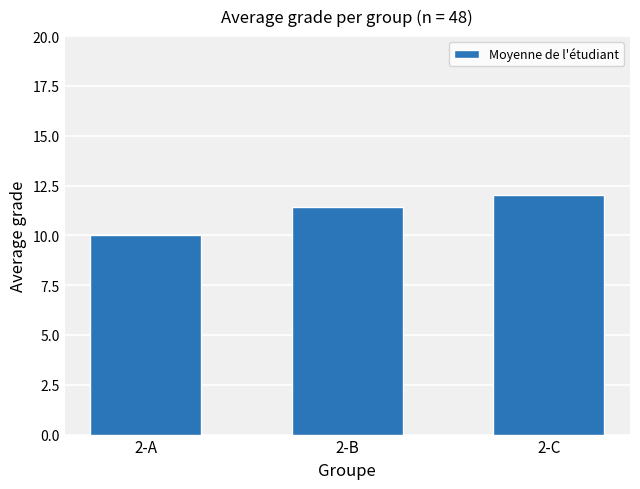

Reading left to right, what are all the values shown in this chart?

2-A=10.0	2-B=11.4	2-C=12.0